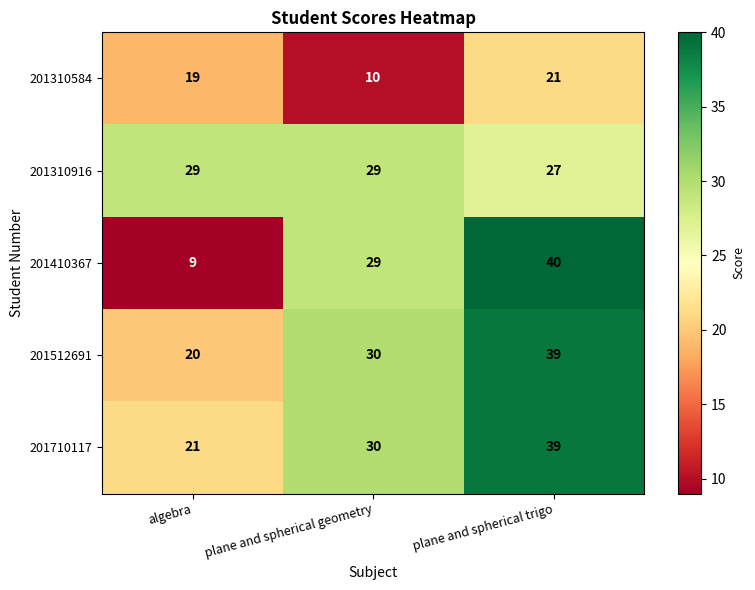

The value of 201512691 at algebra is 20. True or false?

True